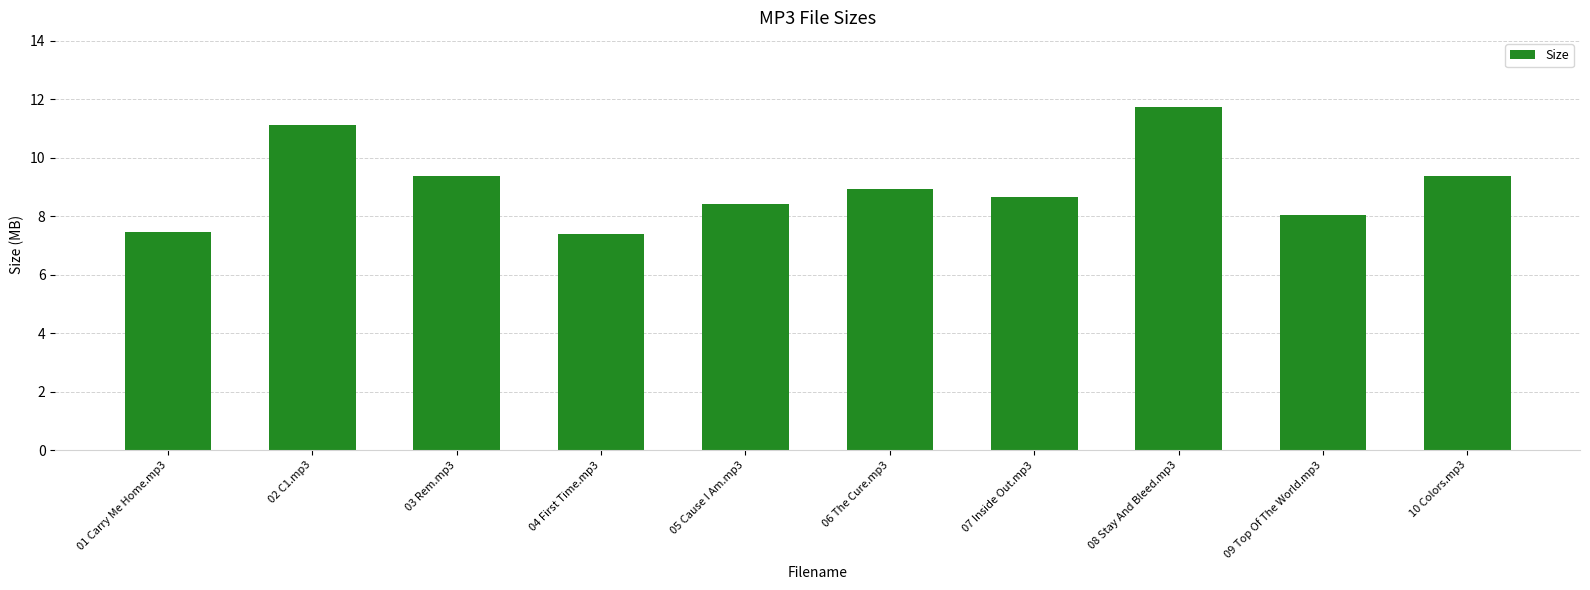

What is the sum of all values?

90.5